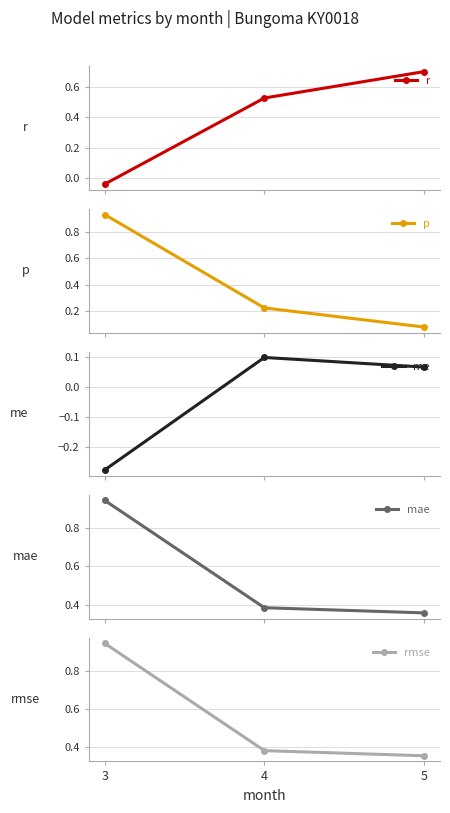

Count the number of data series in this chart.

5